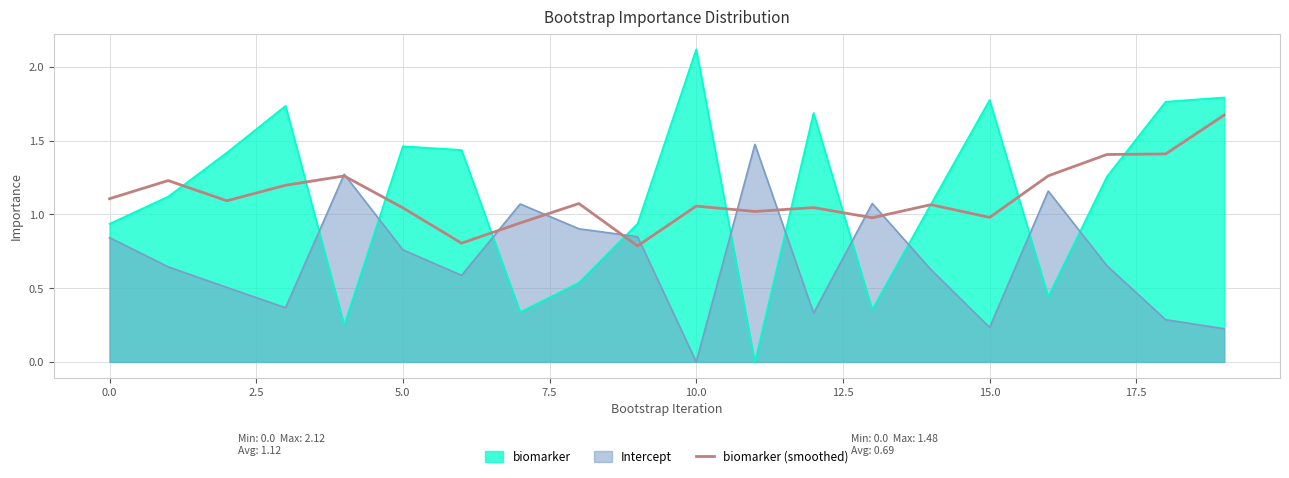

List the series in order of their peak value, lowest first.

Intercept, biomarker (smoothed), biomarker